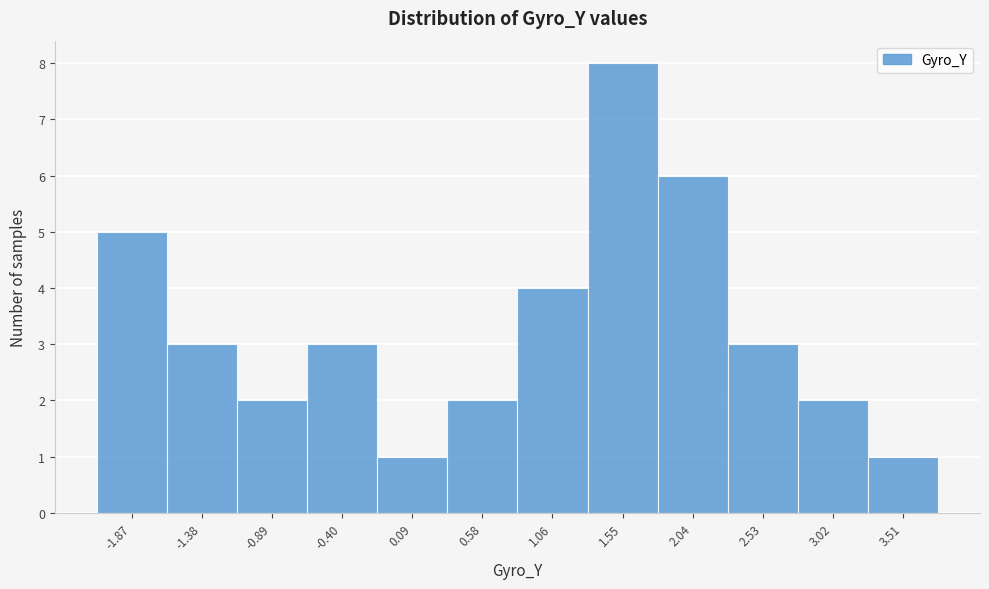

Reading left to right, list all the values displayed in this chart.

-1.87=5	-1.38=3	-0.89=2	-0.40=3	0.09=1	0.58=2	1.06=4	1.55=8	2.04=6	2.53=3	3.02=2	3.51=1